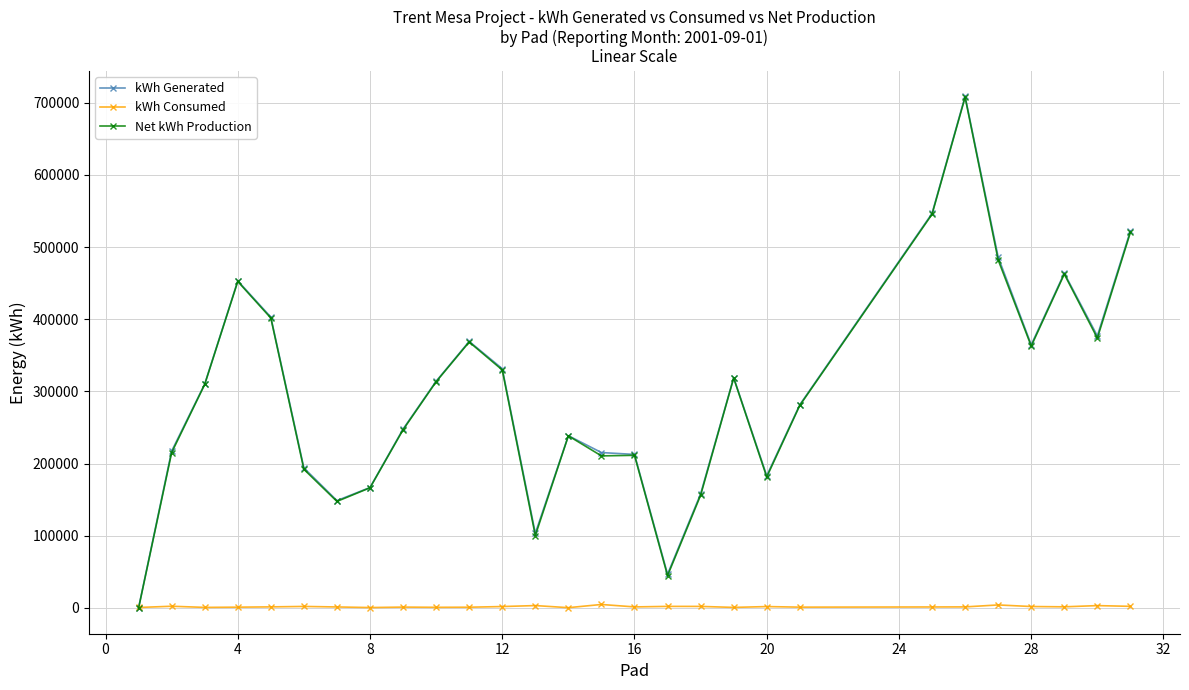

What is the maximum value for kWh Generated?

708941